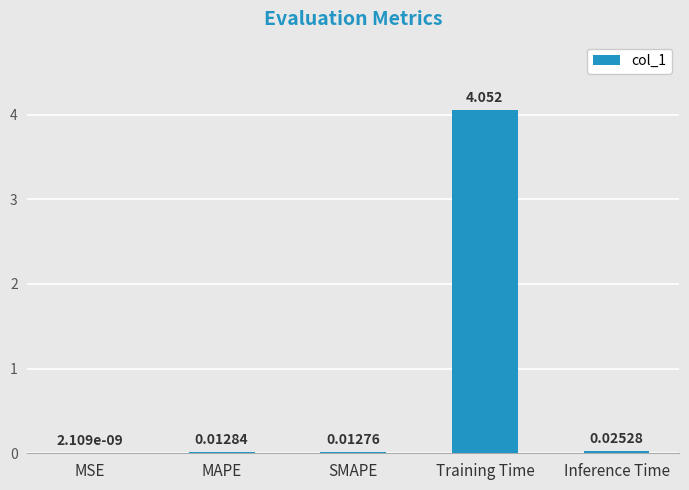

Which has a higher value, Training Time or MSE?

Training Time